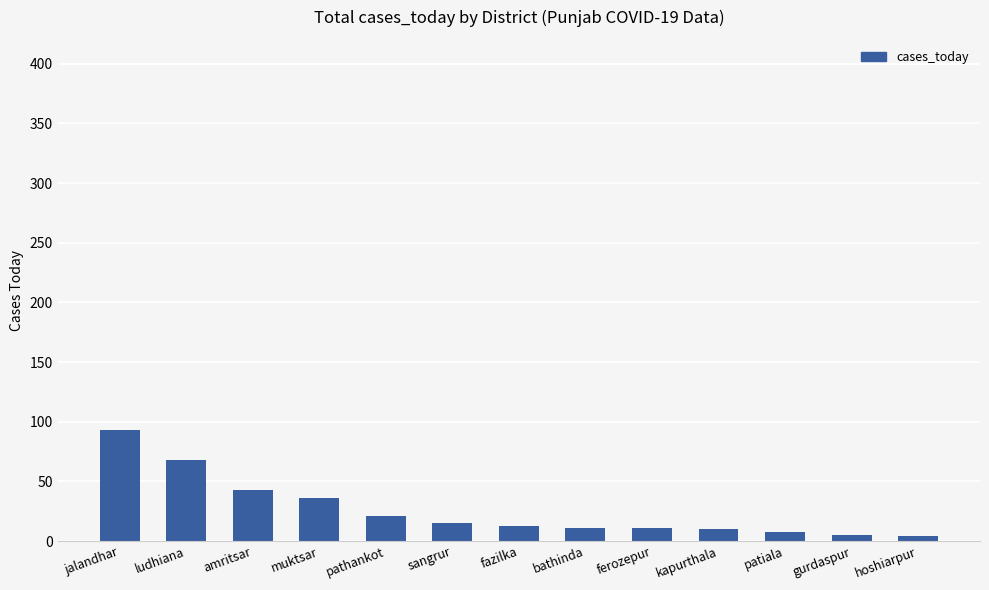

Which label corresponds to the largest value in the chart?

jalandhar